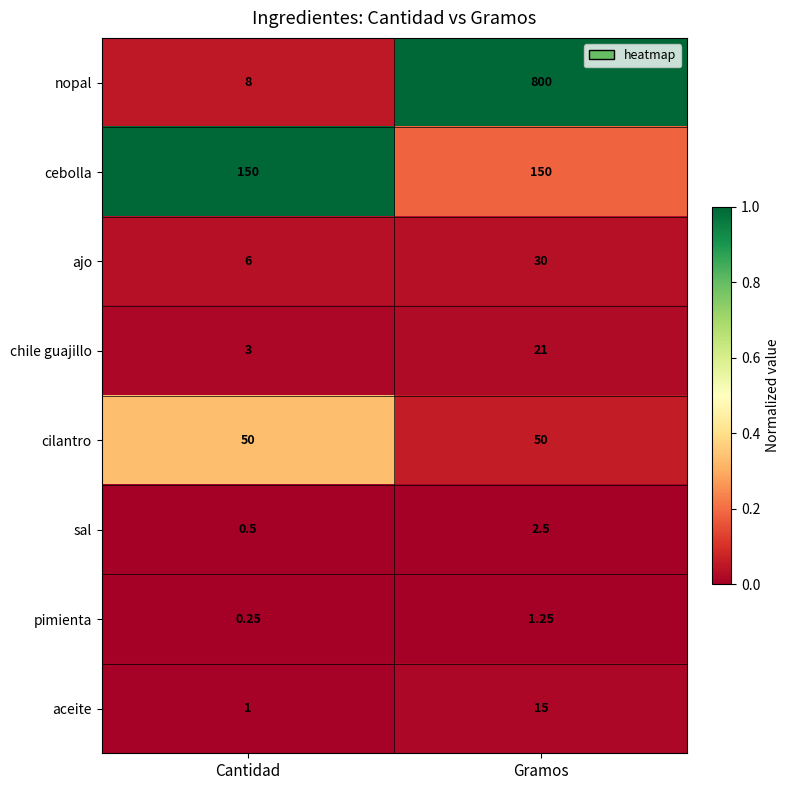

Which series changed the most between Cantidad and Gramos?

nopal